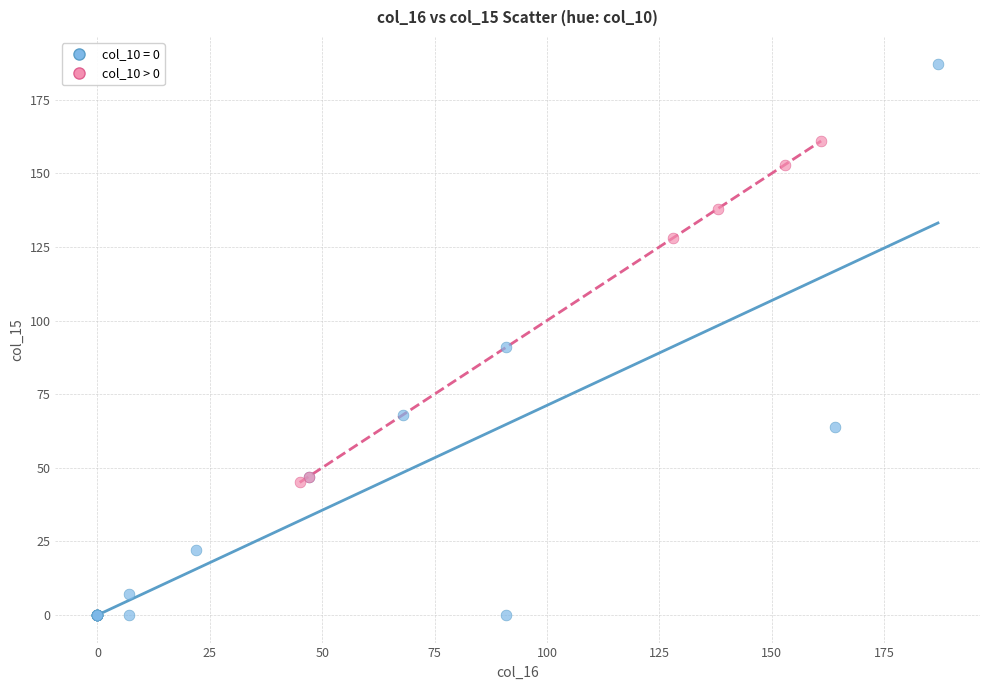

Which series contains the lowest Y value?

col_10 = 0